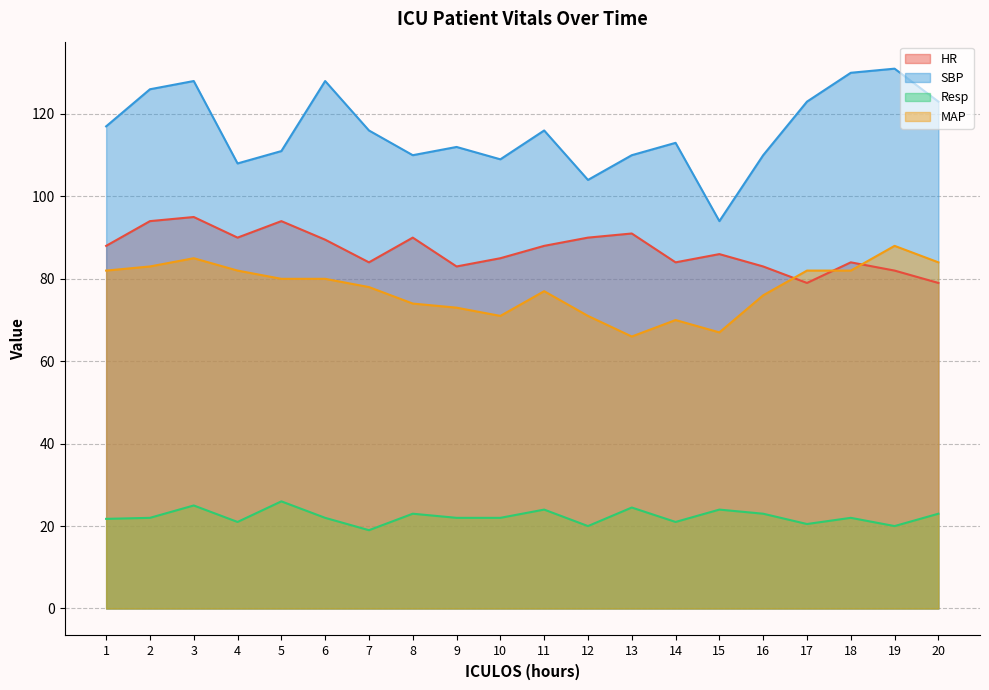

At how many categories does at least one series exceed 66?

20